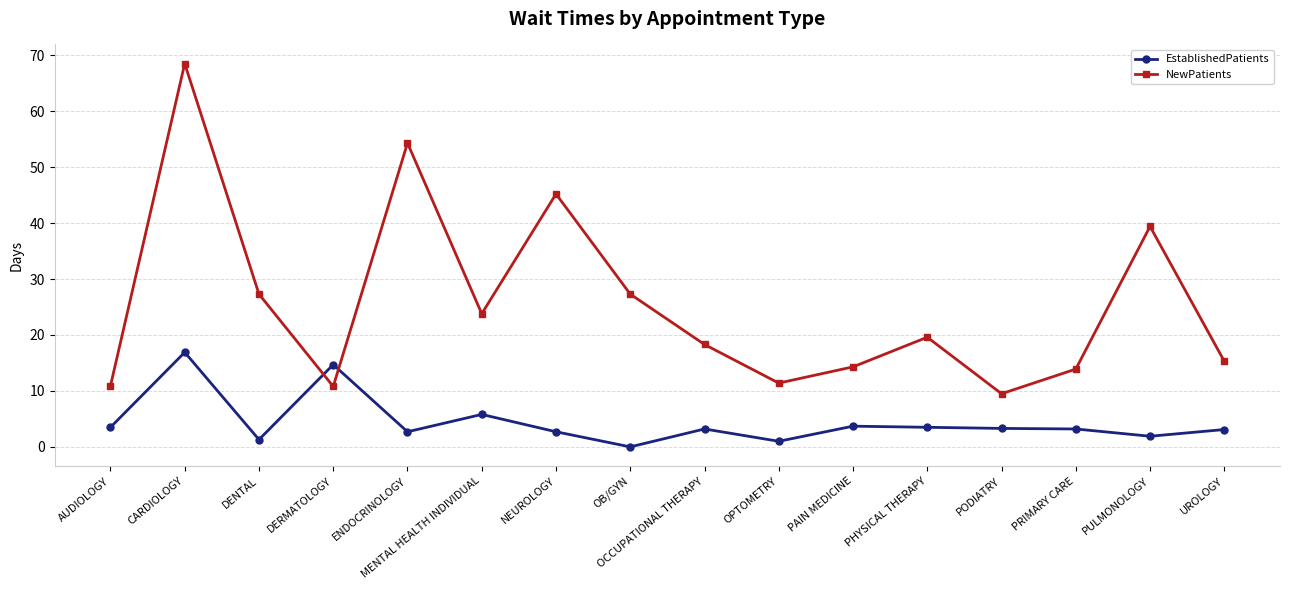

Is it true that NewPatients equals 11.4 at OPTOMETRY?

True